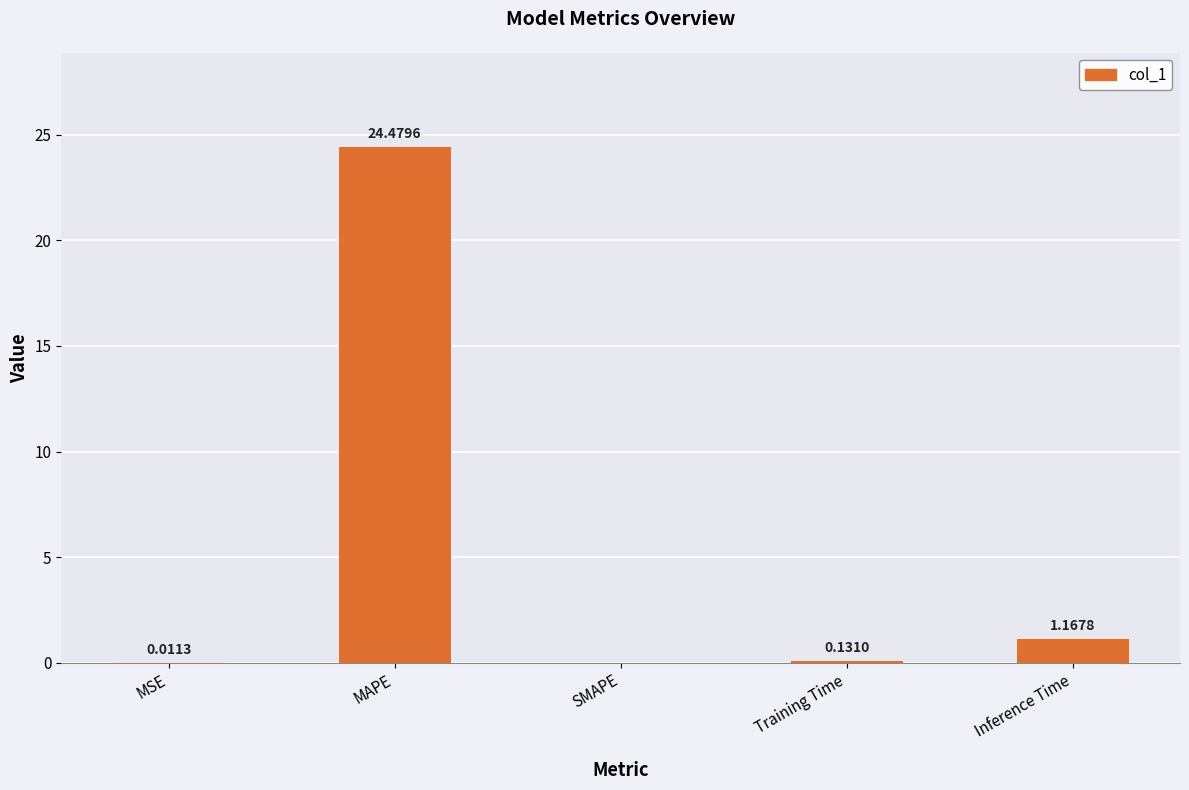

What is the change in value from MAPE to SMAPE?

-24.5